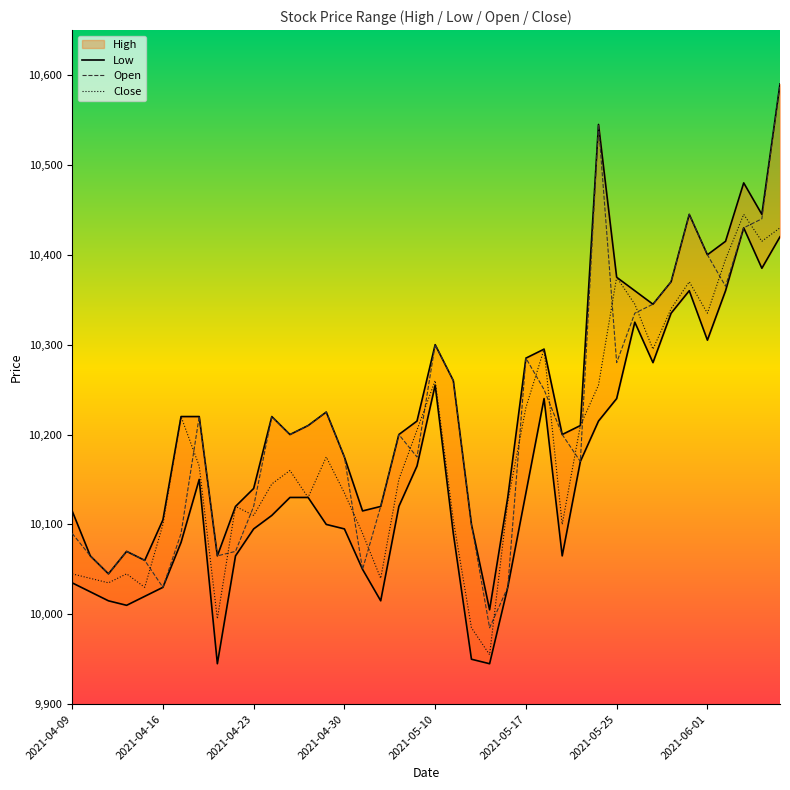

Which series has the largest range (max minus min)?

Open